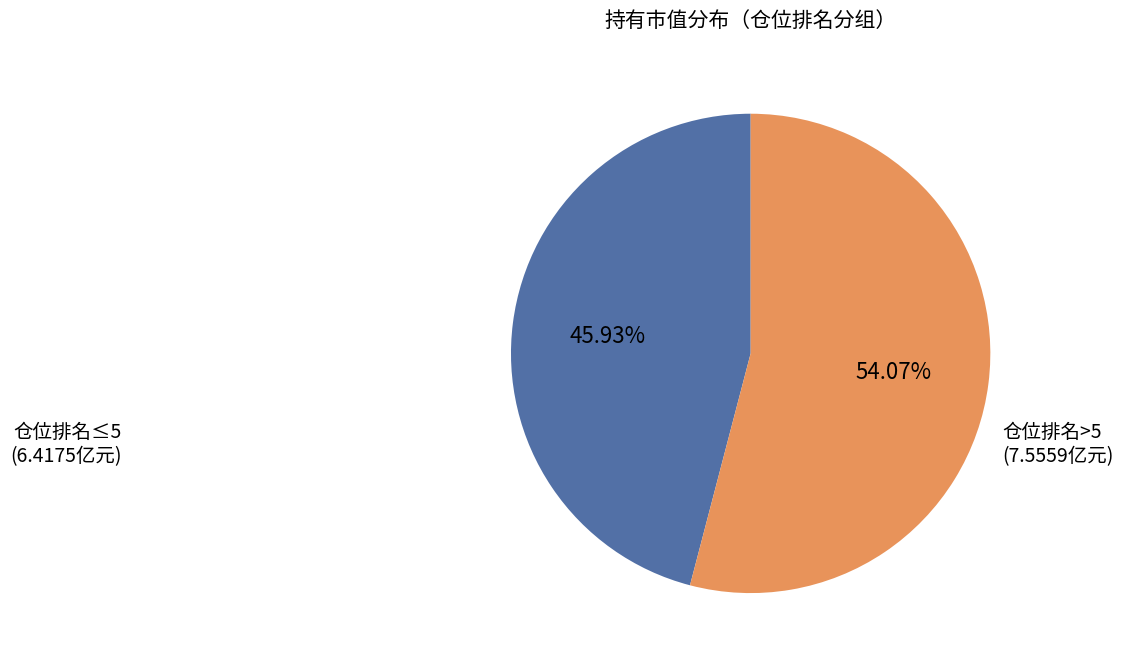

Does any single category account for the majority?

Yes